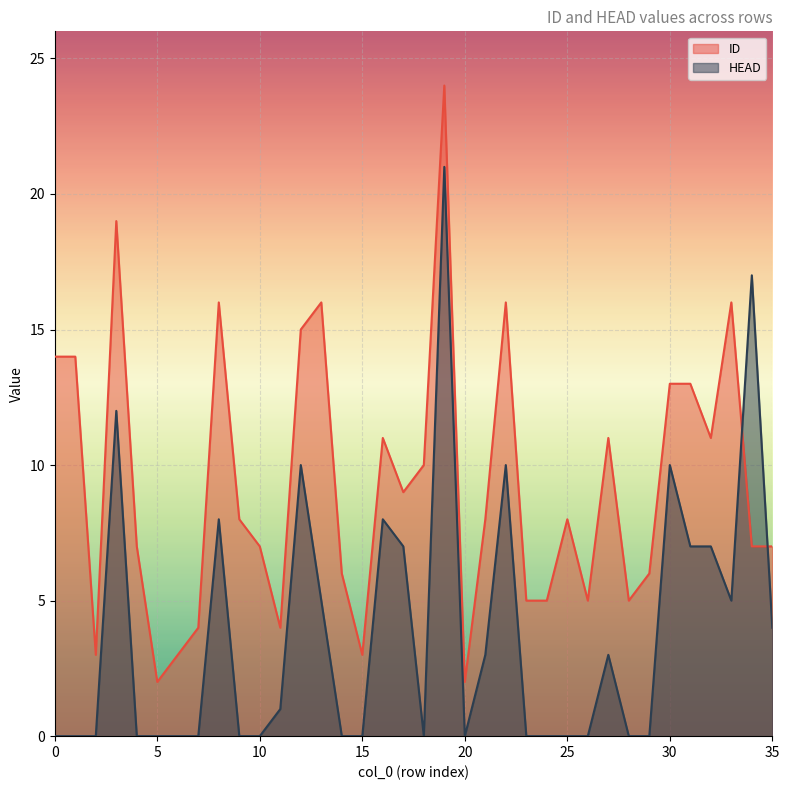

At which category is the sum across all series the highest?

19